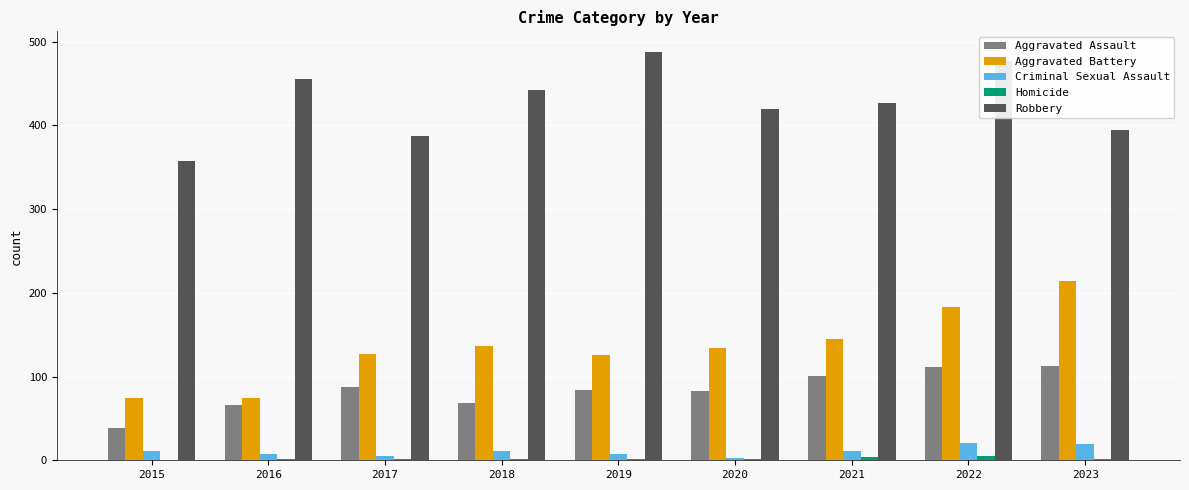

At which label does Robbery reach its peak?

2019